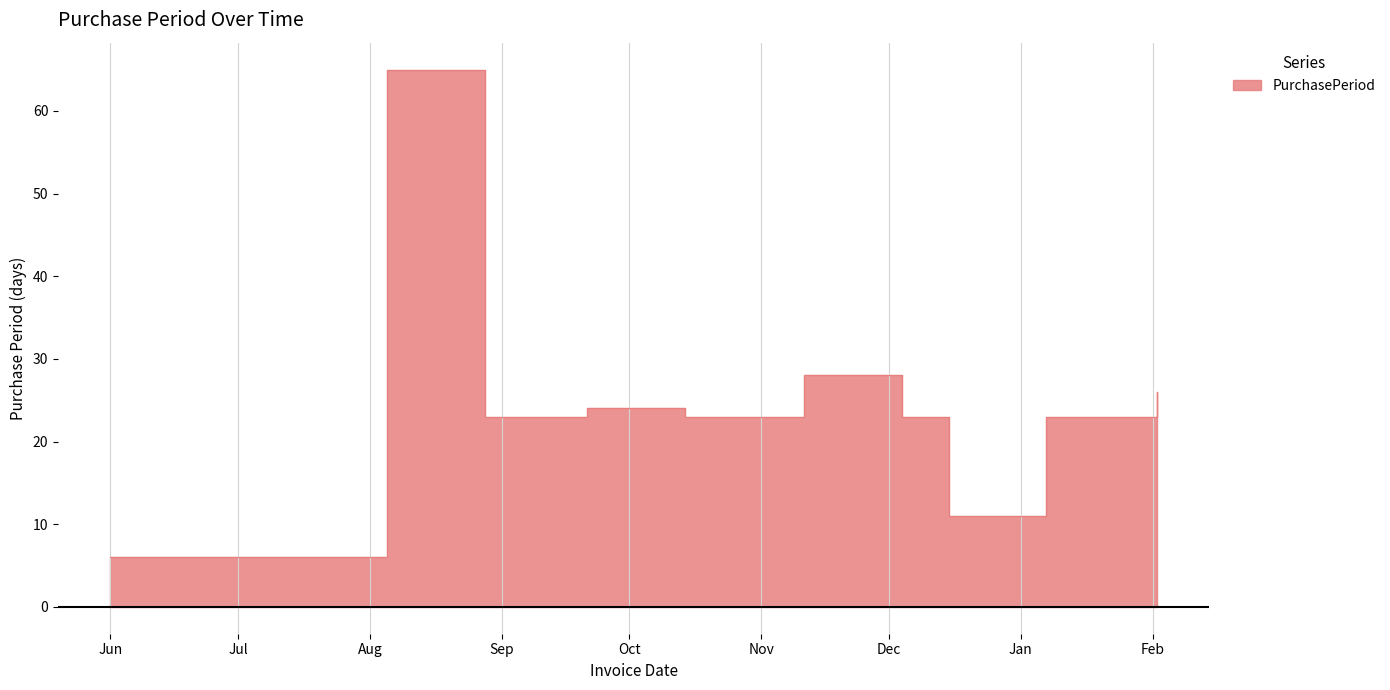

True or false: the data has more than 0 interior local peaks.

True